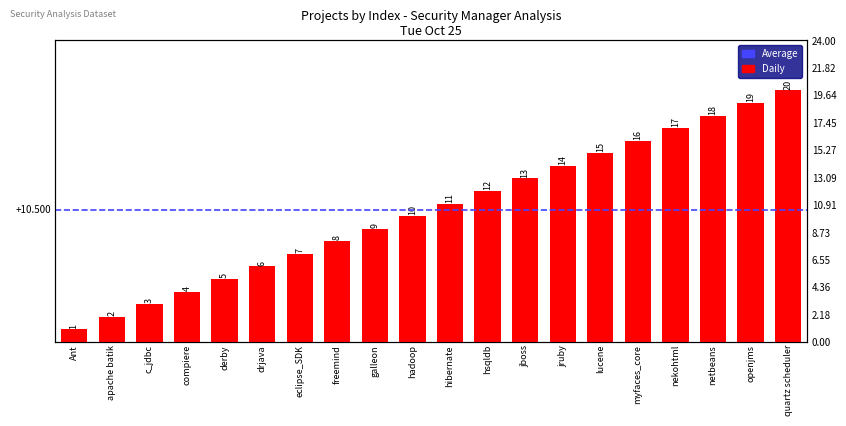

Which label corresponds to the largest value in the chart?

quartz scheduler